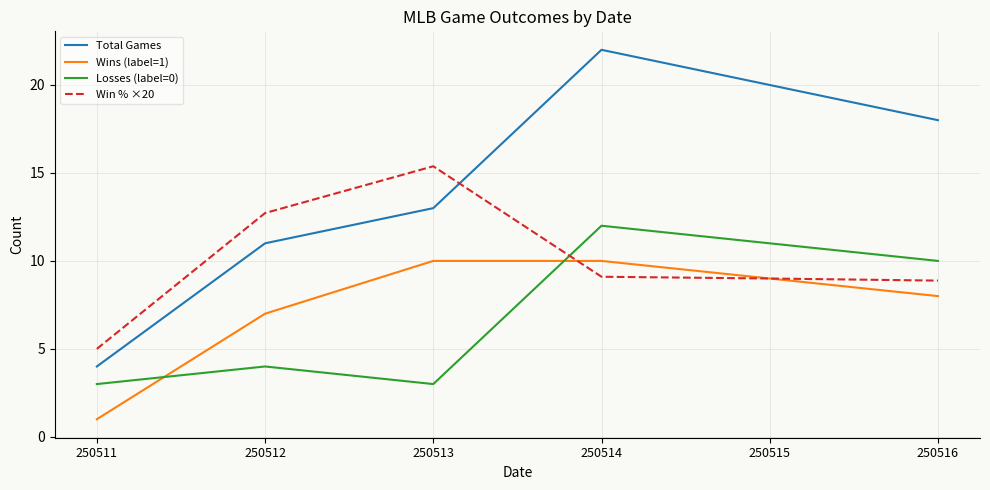

True or false: Total Games has more than 0 points higher than both neighbors.

True